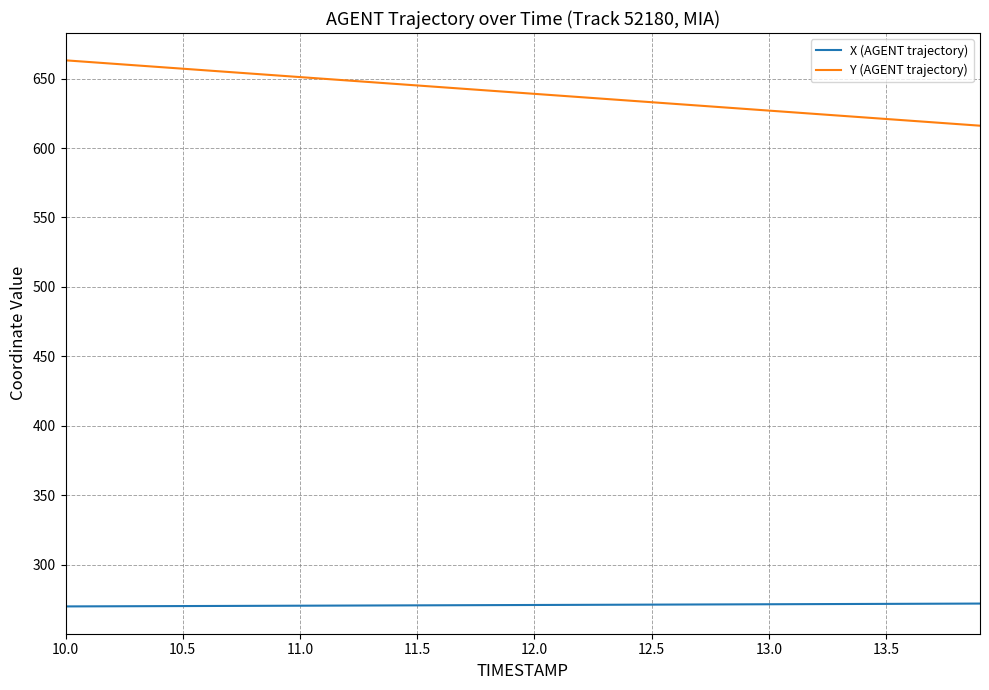

How many values in the Y (AGENT trajectory) series exceed 640?

20